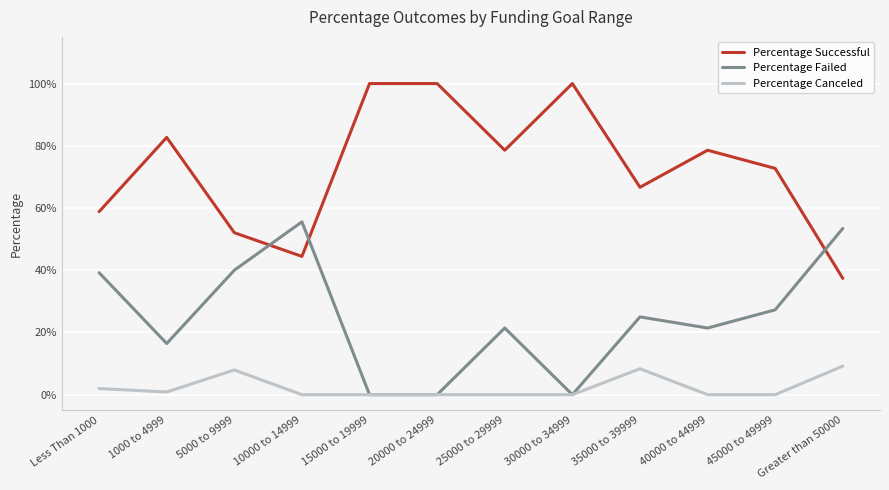

How many interior local valleys does the Percentage Successful series have?

3